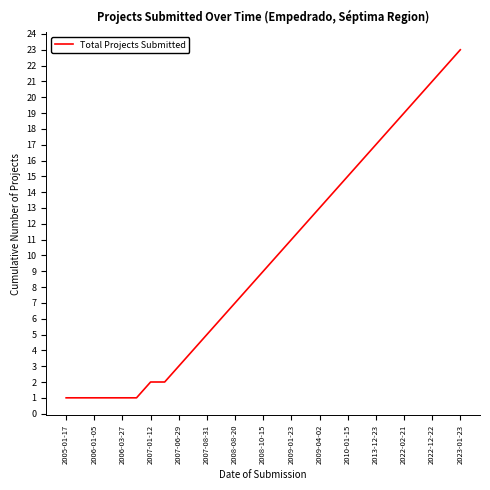

What is the difference between the maximum and minimum values?

22